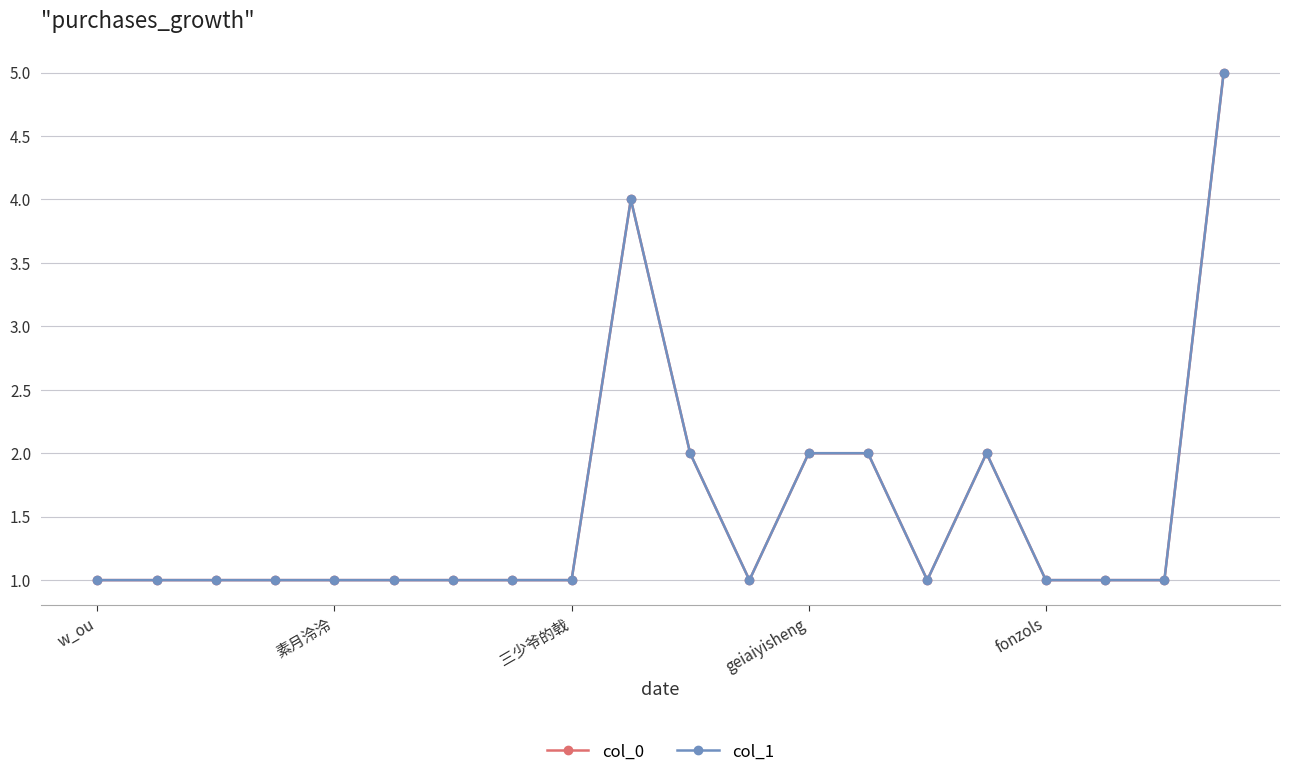

Does the chart have visible grid lines?

Yes